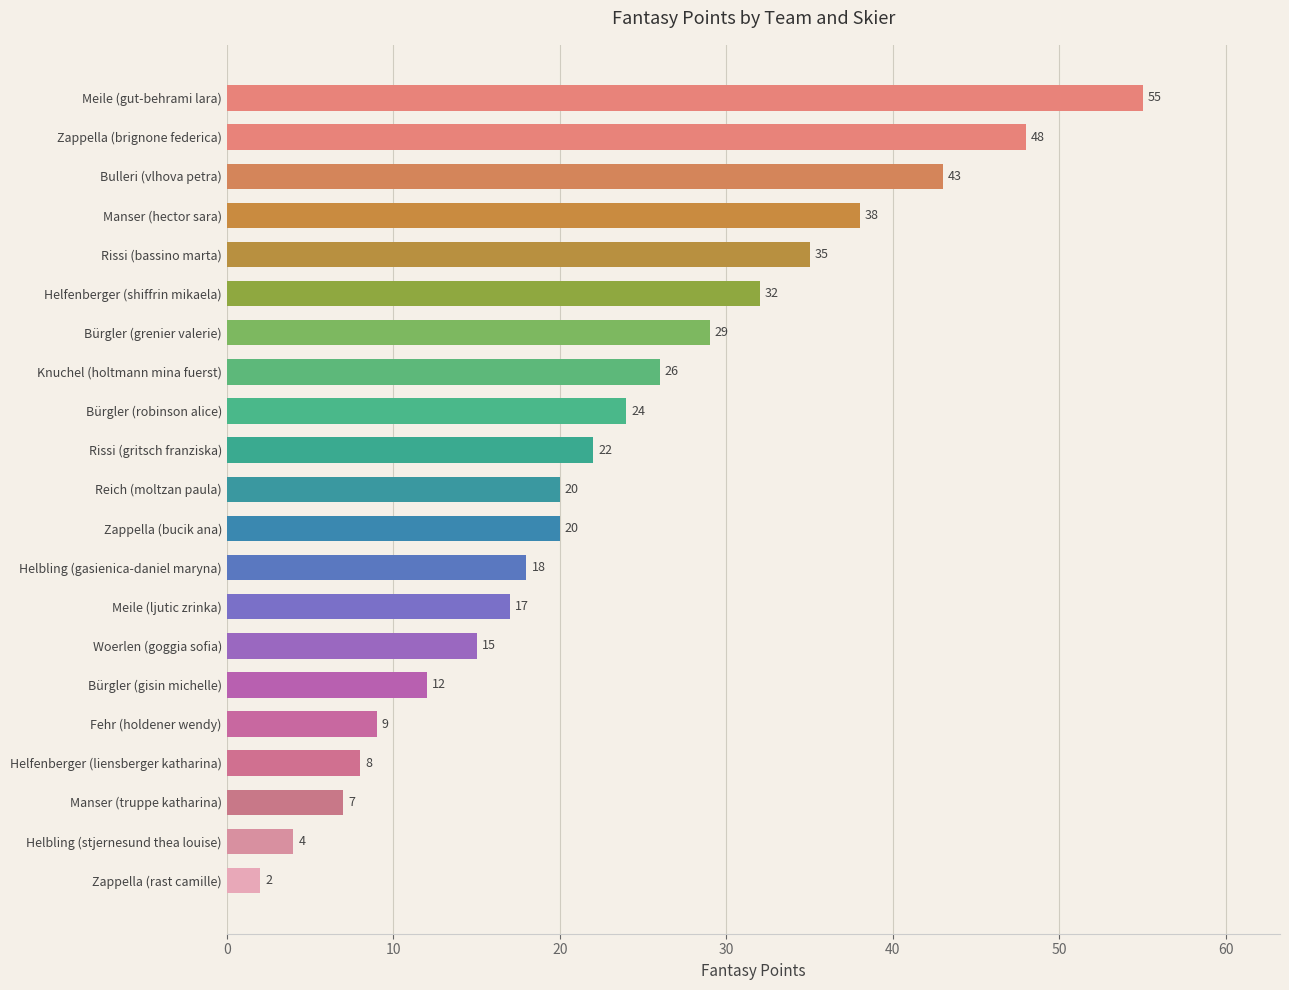

What is the difference between the maximum and minimum values?

53